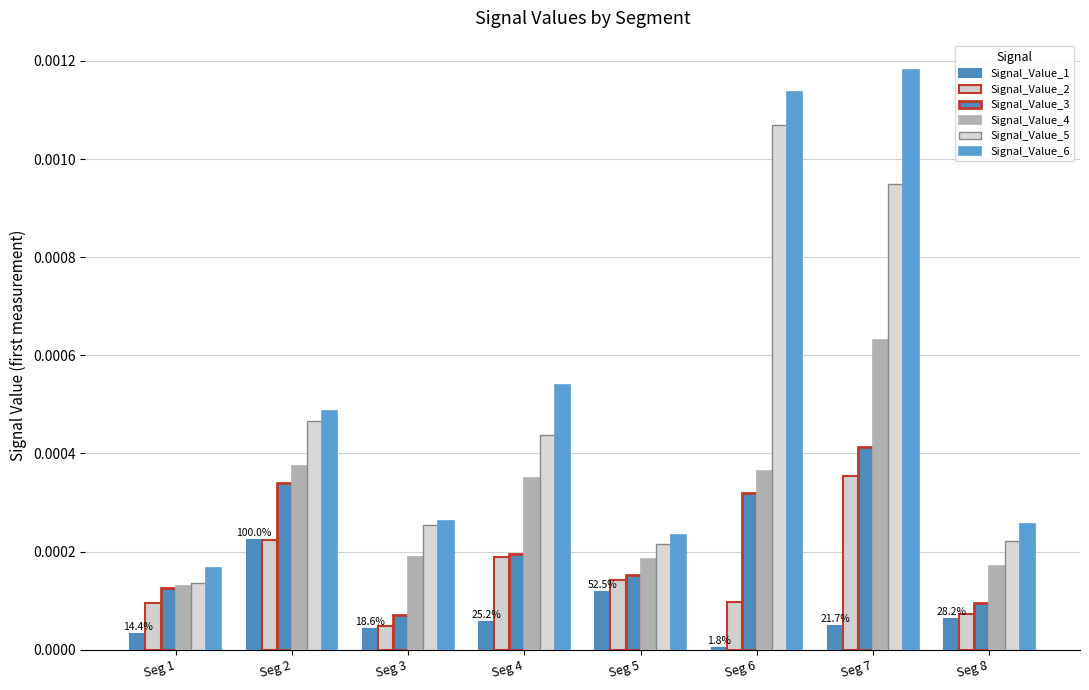

At which category is the sum across all series the highest?

Seg 7